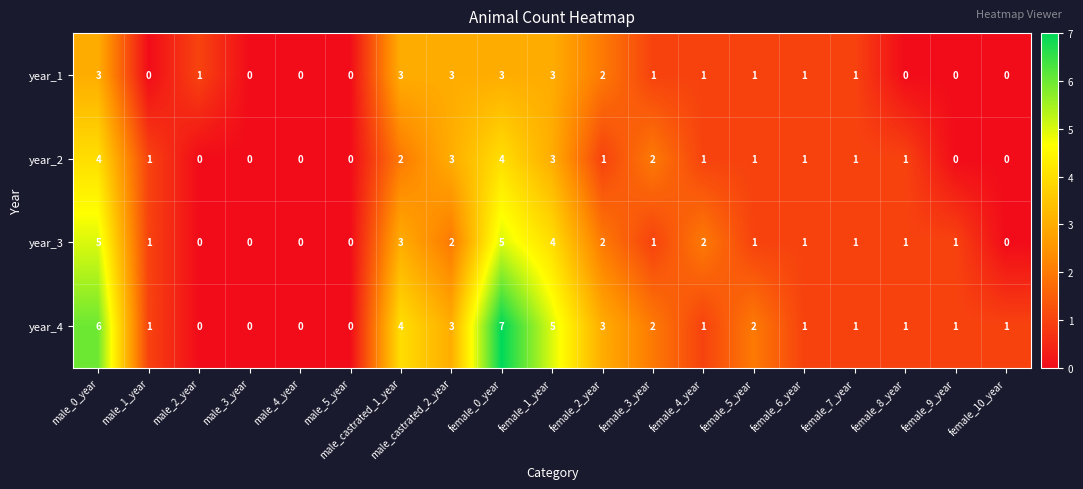

What is the sum of all year_2 values?

25